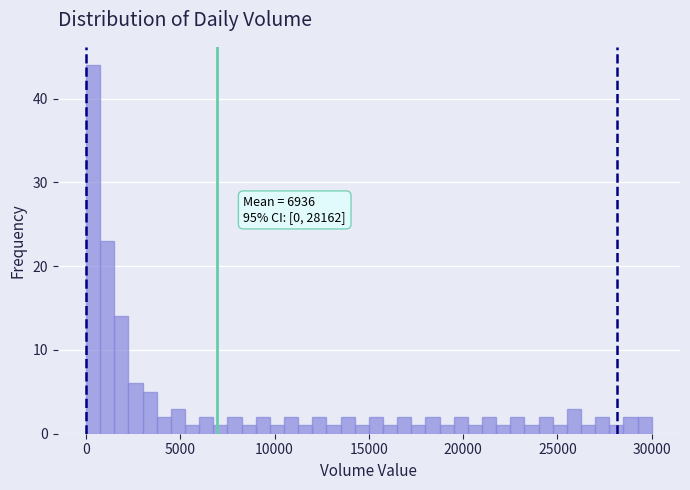

Read against the x-axis, roughly where is the centre of the tallest bar?

500